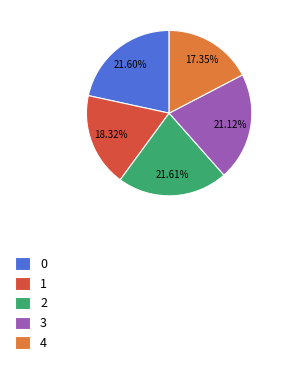

Is there a majority slice in this chart?

No